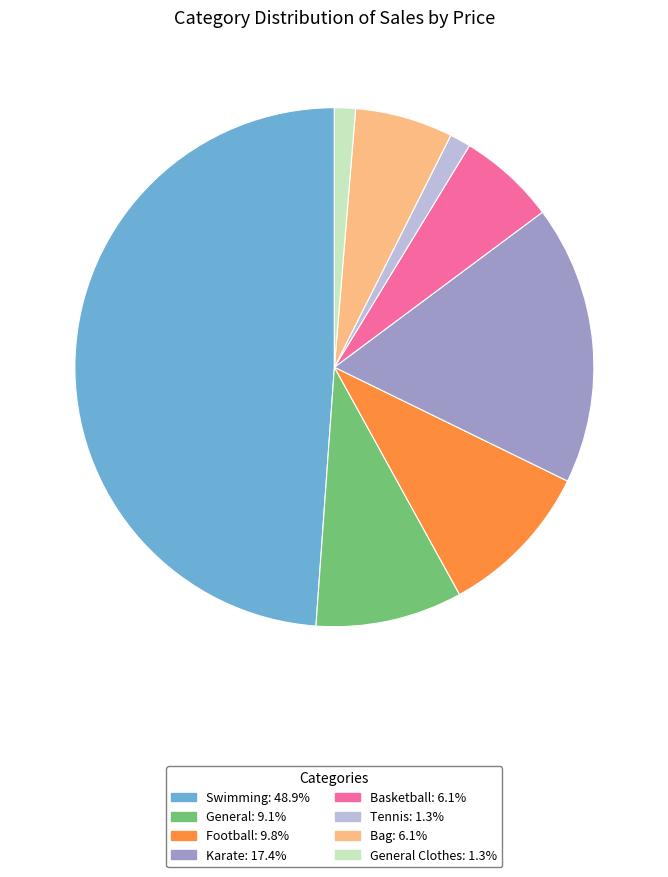

Does Bag: 6.1% represent more than half of the total?

No